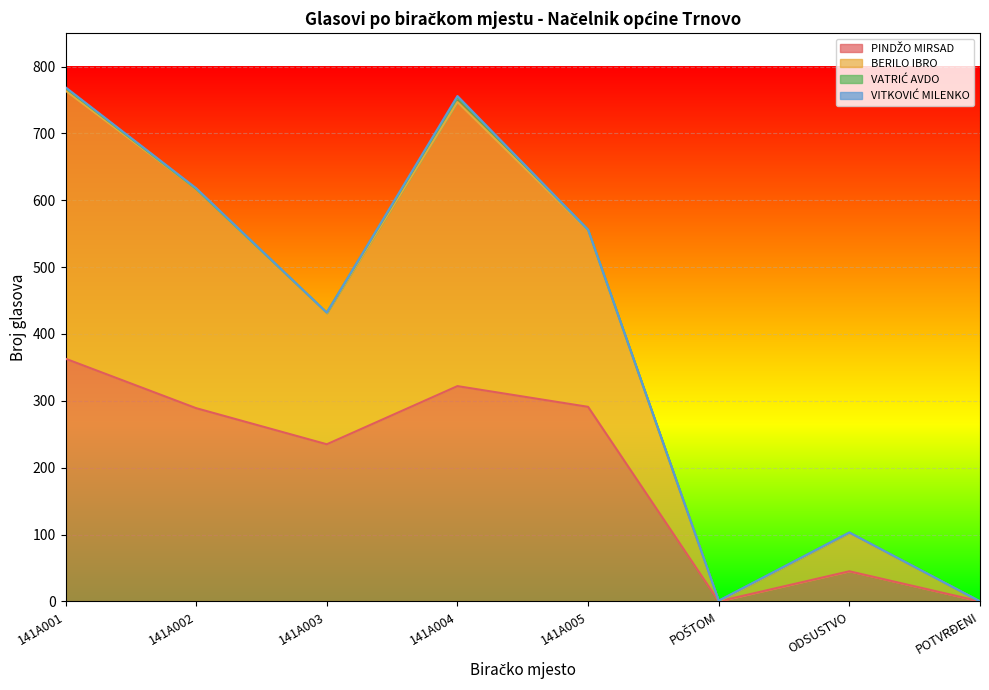

What is the average value of the BERILO IBRO series?

404